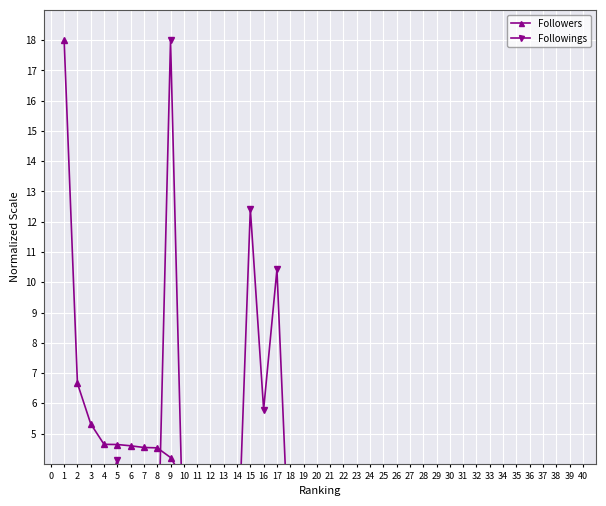

What is the difference between the maximum and minimum values in the Followings series?

18.0